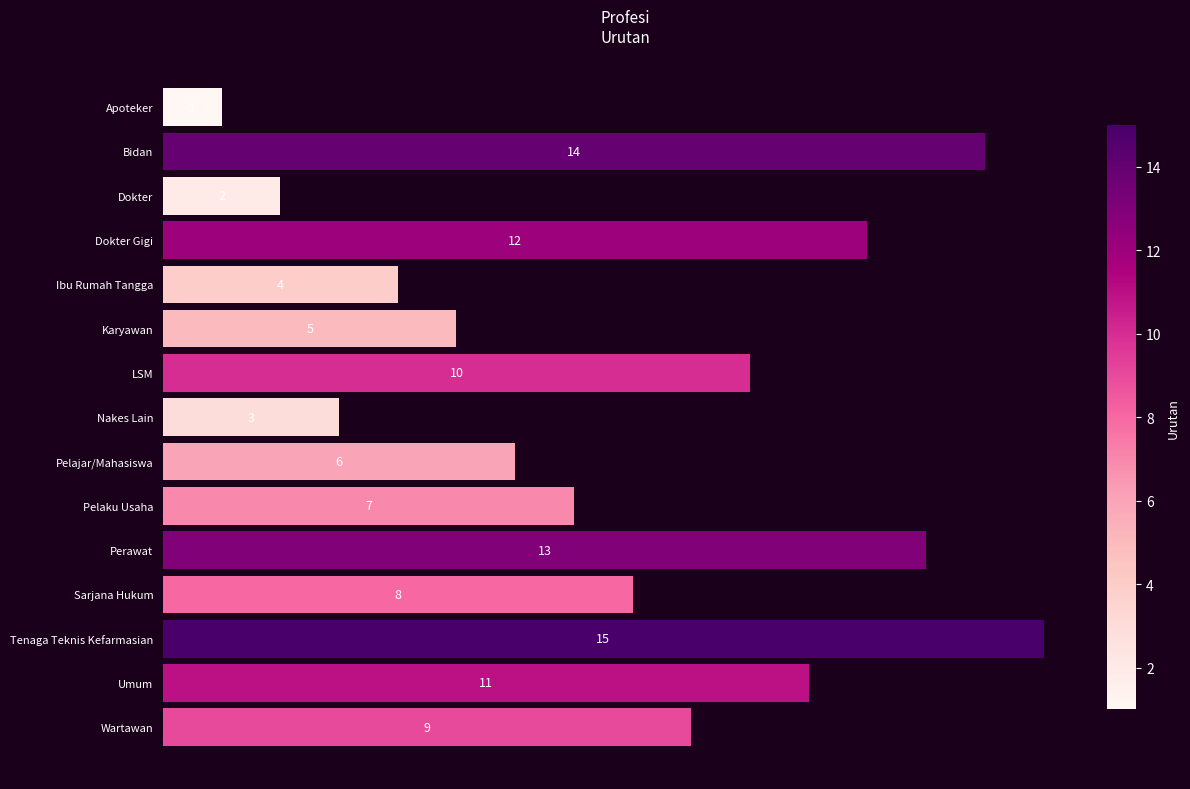

What value does the data have at LSM, to the nearest 10?

10